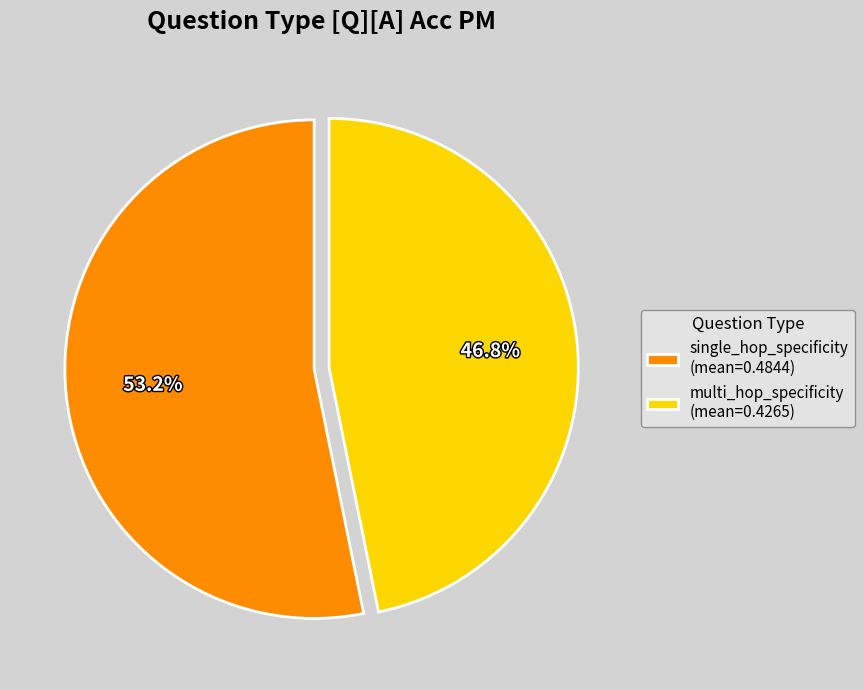

Is it true that single_hop_specificity is 67% of the pie?

False